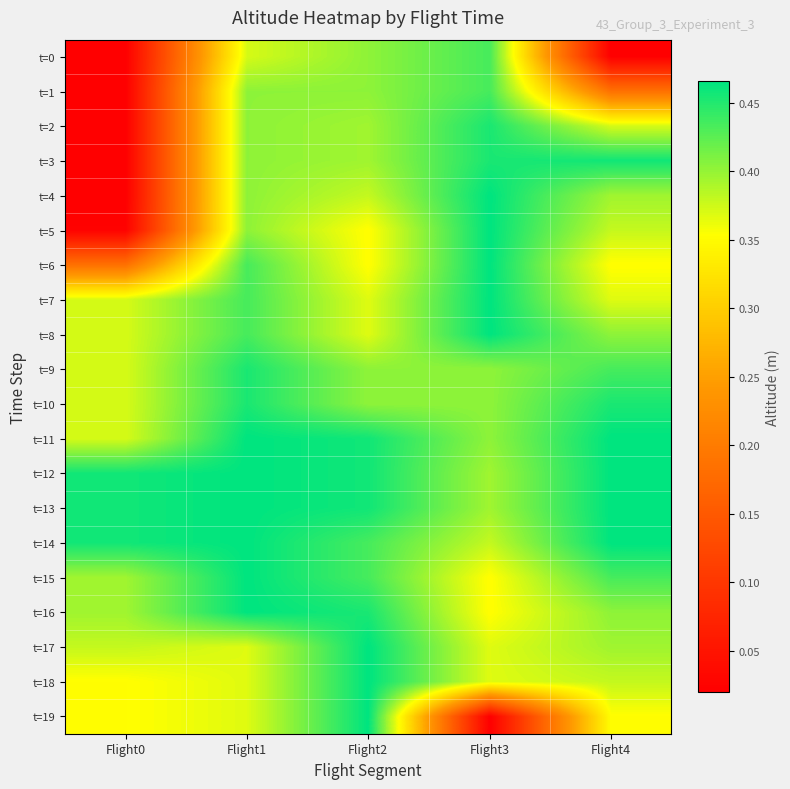

Between Flight2 and Flight1, which is larger?

Flight2